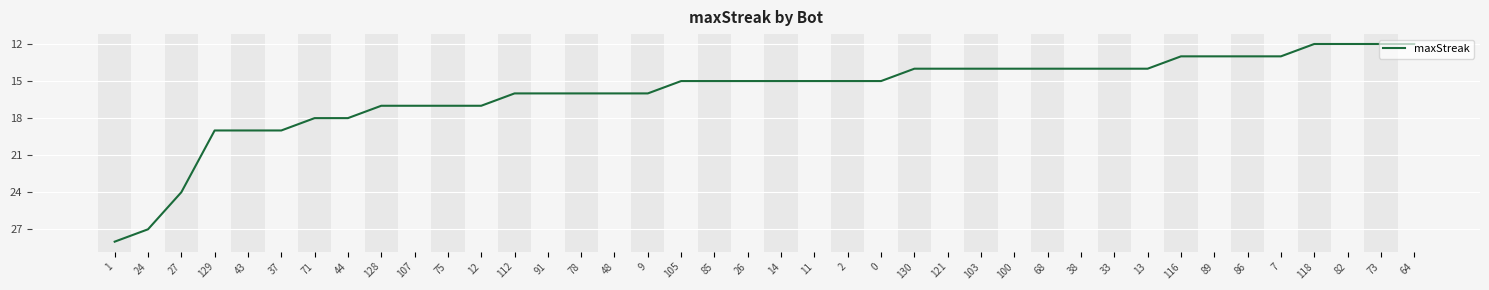

What is the smallest value displayed?

12